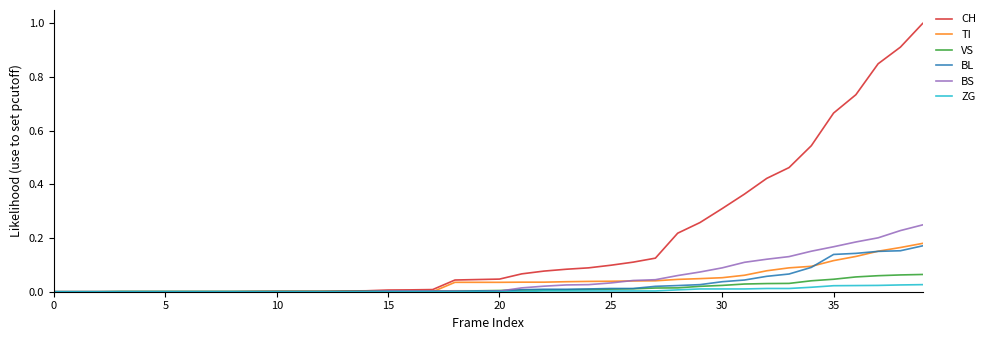

List the series in order of their peak value, lowest first.

ZG, VS, BL, TI, BS, CH